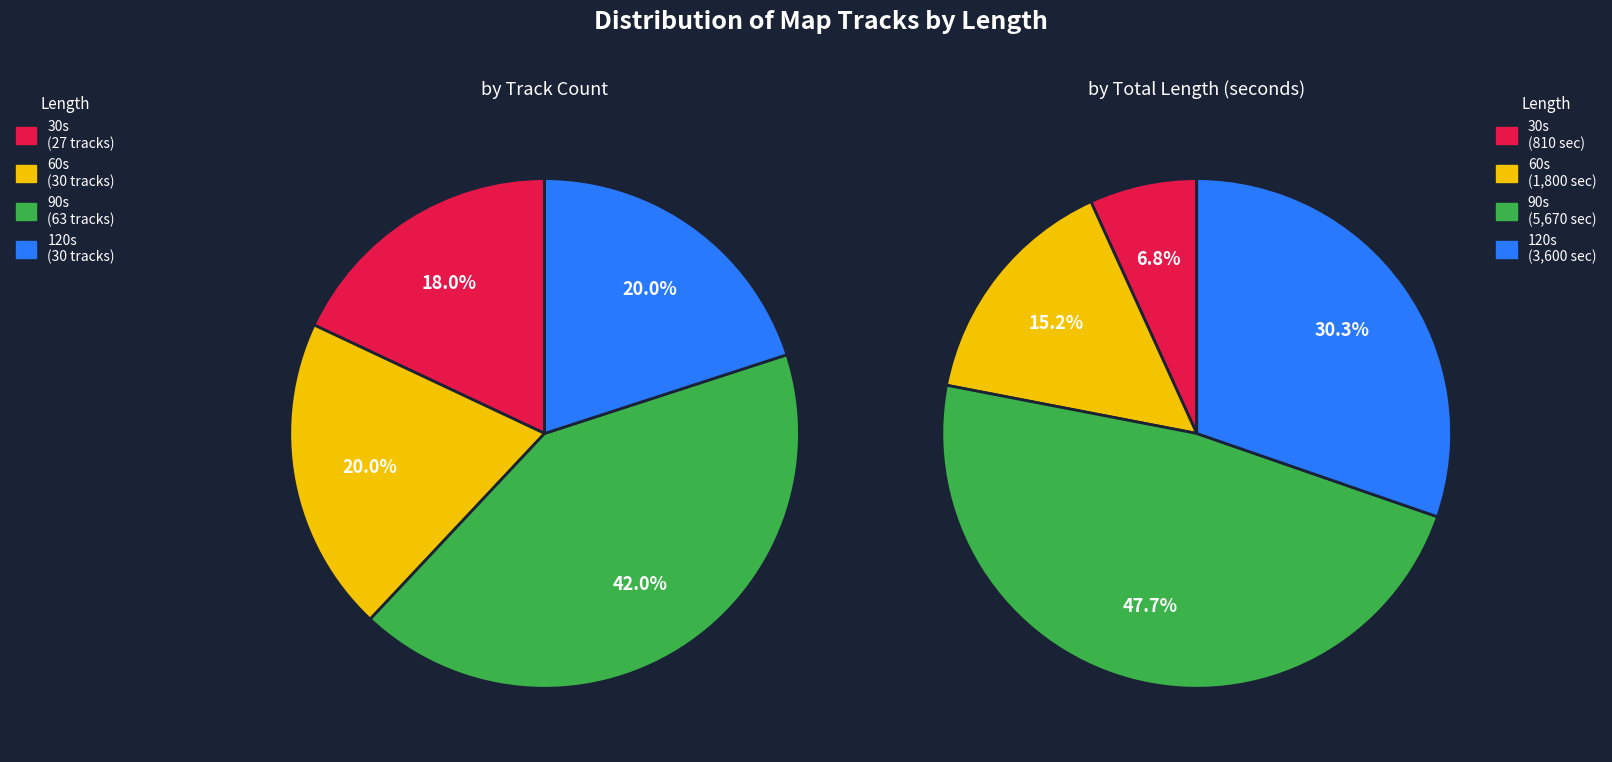

How many slices are in this pie chart?

4